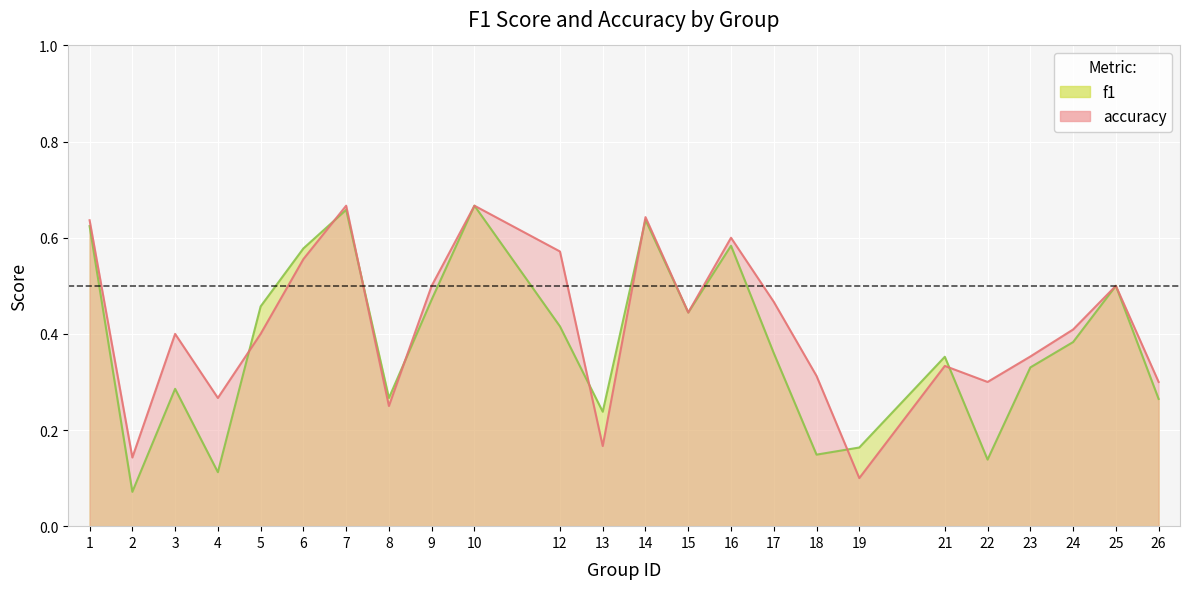

Reading left to right, what are all the values shown in this chart?

f1: 1=0.6	2=0.1	3=0.3	4=0.1	5=0.5	6=0.6	7=0.7	8=0.3	9=0.5	10=0.7	12=0.4	13=0.2	14=0.6	15=0.4	16=0.6	17=0.4	18=0.1	19=0.2	21=0.4	22=0.1	23=0.3	24=0.4	25=0.5	26=0.3
accuracy: 1=0.6	2=0.1	3=0.4	4=0.3	5=0.4	6=0.6	7=0.7	8=0.2	9=0.5	10=0.7	12=0.6	13=0.2	14=0.6	15=0.4	16=0.6	17=0.5	18=0.3	19=0.1	21=0.3	22=0.3	23=0.4	24=0.4	25=0.5	26=0.3